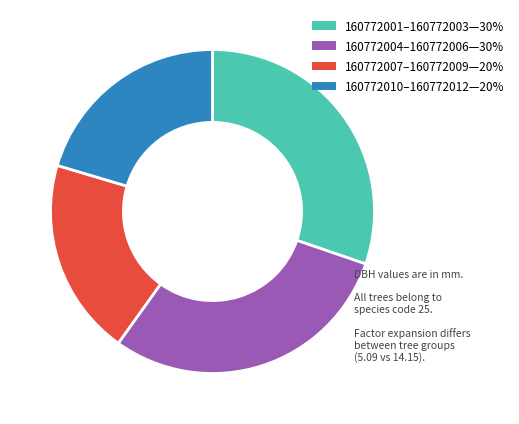

Does any single category account for the majority?

No